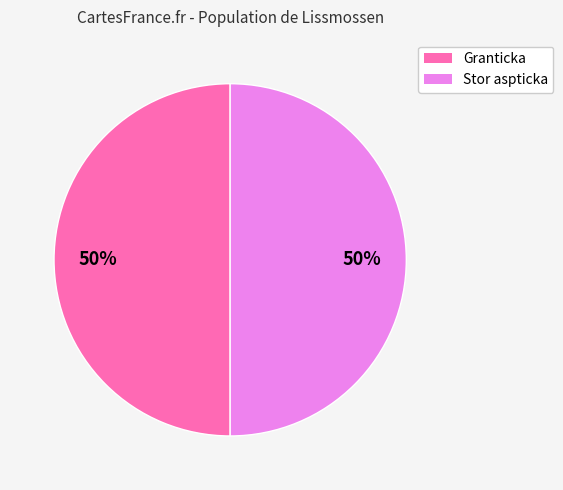

Count the number of slices in the pie.

2